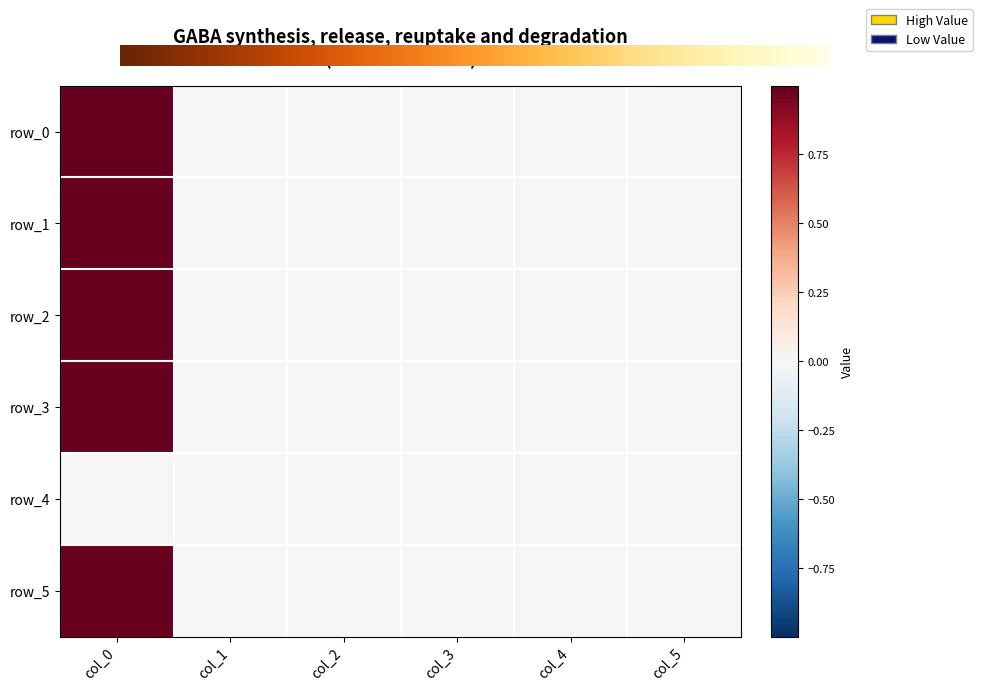

Which series has the largest range (max minus min)?

col_0